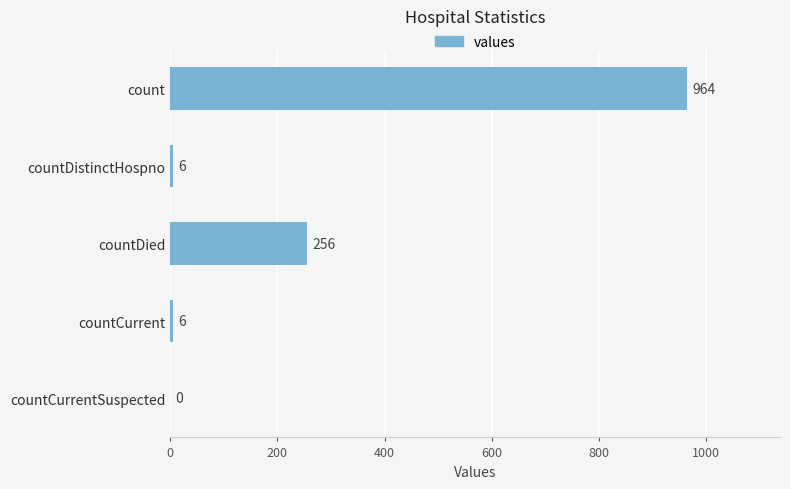

Which has a higher value, countDied or countCurrentSuspected?

countDied